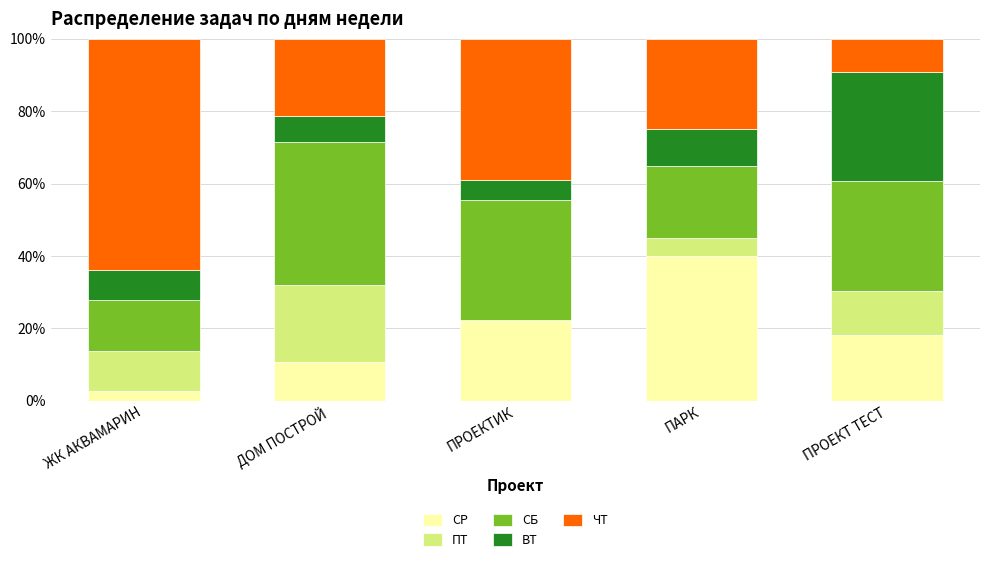

Reading left to right, what are the values for СР?

ЖК АКВАМАРИН=2.8	ДОМ ПОСТРОЙ=10.7	ПРОЕКТИК=22.2	ПАРК=40.0	ПРОЕКТ ТЕСТ=18.2